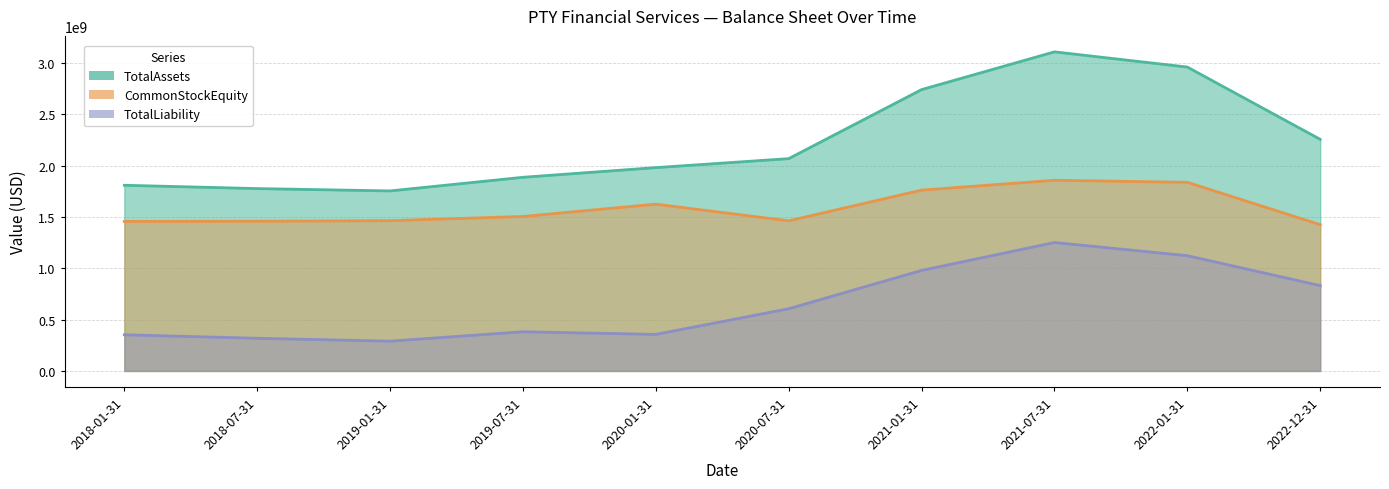

True or false: TotalLiability has more than 0 points higher than both neighbors.

True